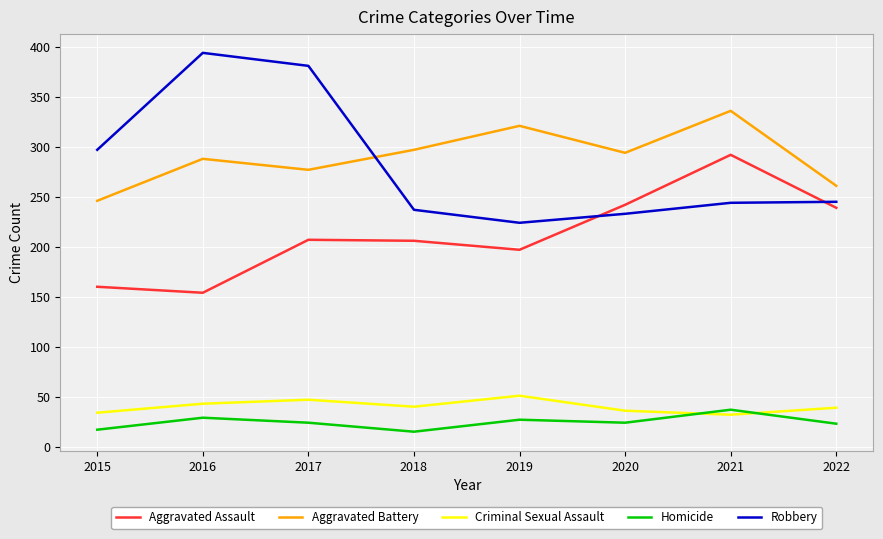

True or false: Criminal Sexual Assault and Aggravated Assault cross at least once.

False